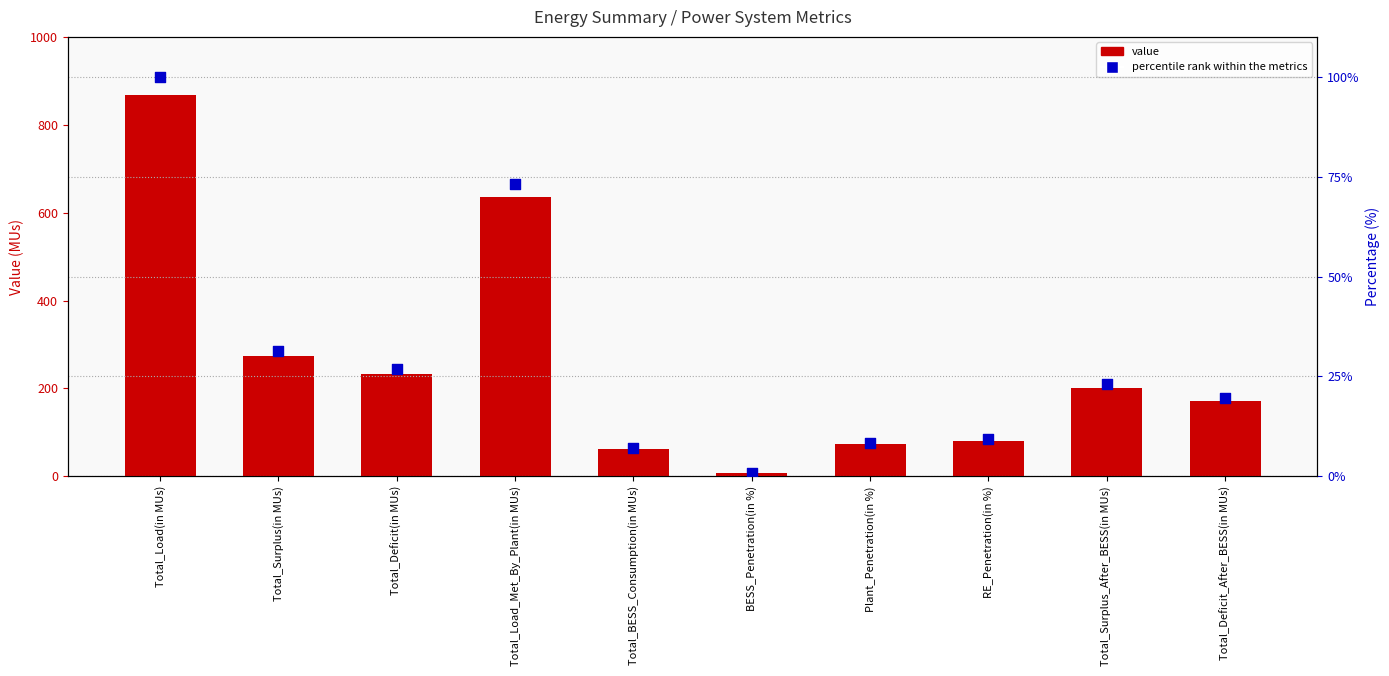

At how many categories does at least one series exceed 273?

2